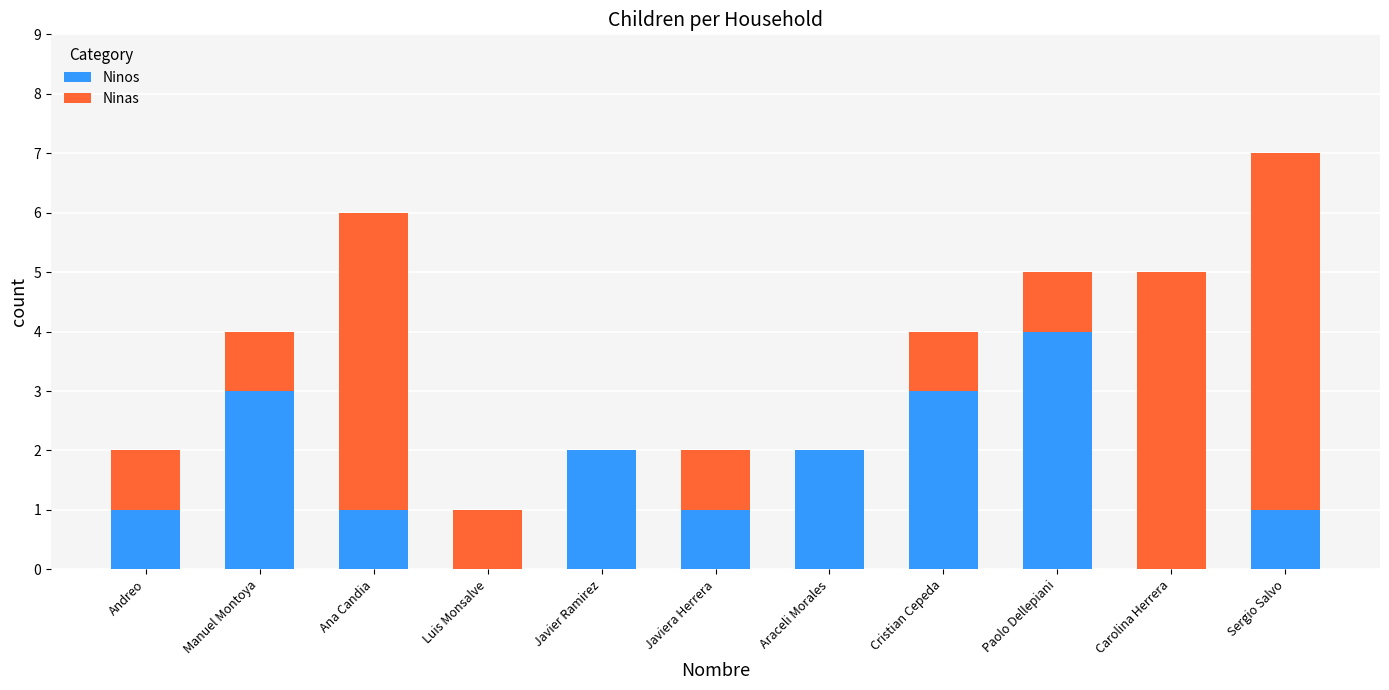

Count the number of data series in this chart.

2